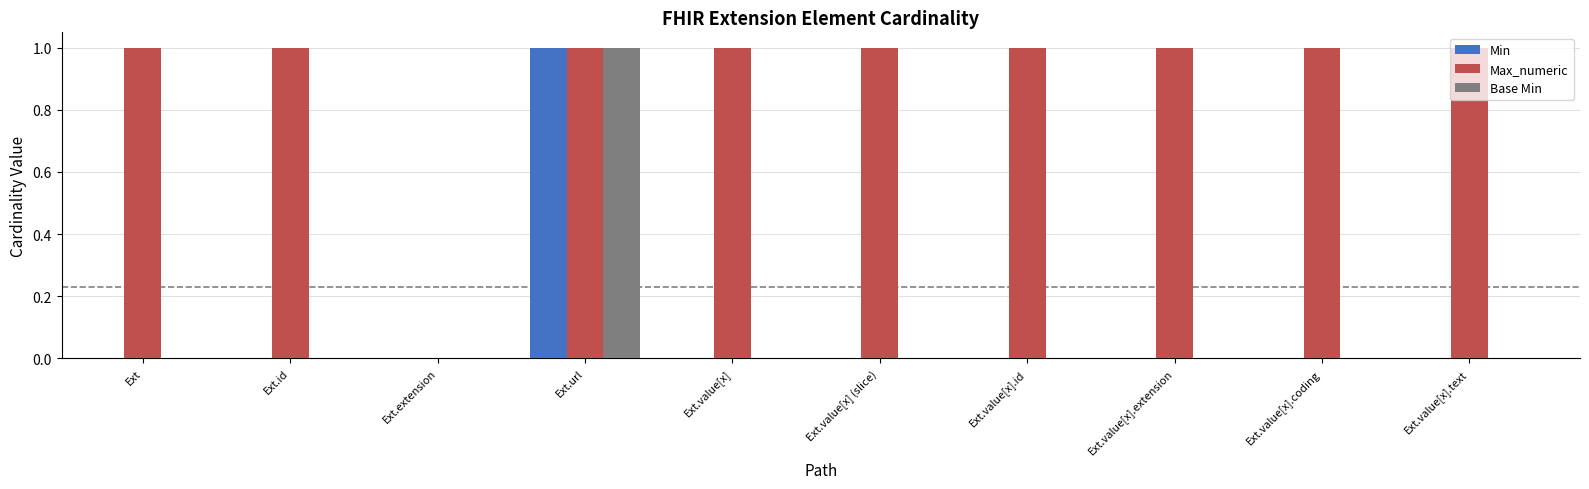

Reading left to right, extract all data points from this chart.

Min: 0	0	0	1	0	0	0	0	0	0
Max_numeric: 1	1	0	1	1	1	1	1	1	1
Base Min: 0	0	0	1	0	0	0	0	0	0